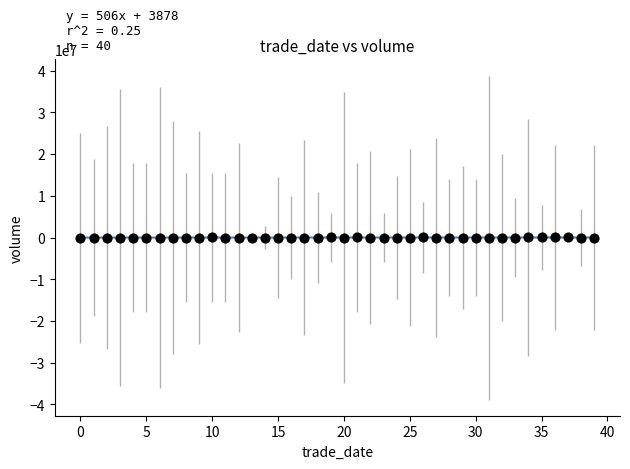

What is the range of Y values (max minus min)?

65217